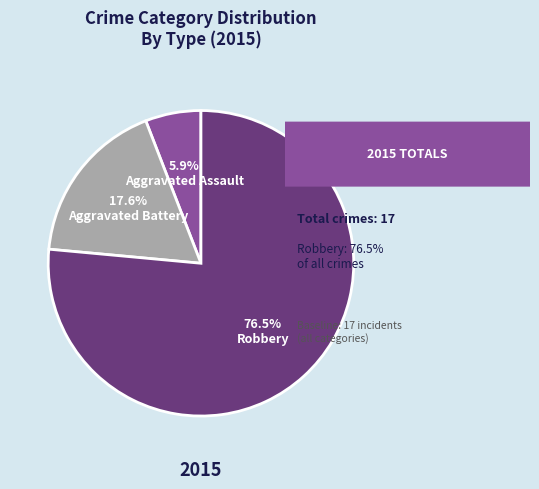

Is there a majority slice in this chart?

Yes